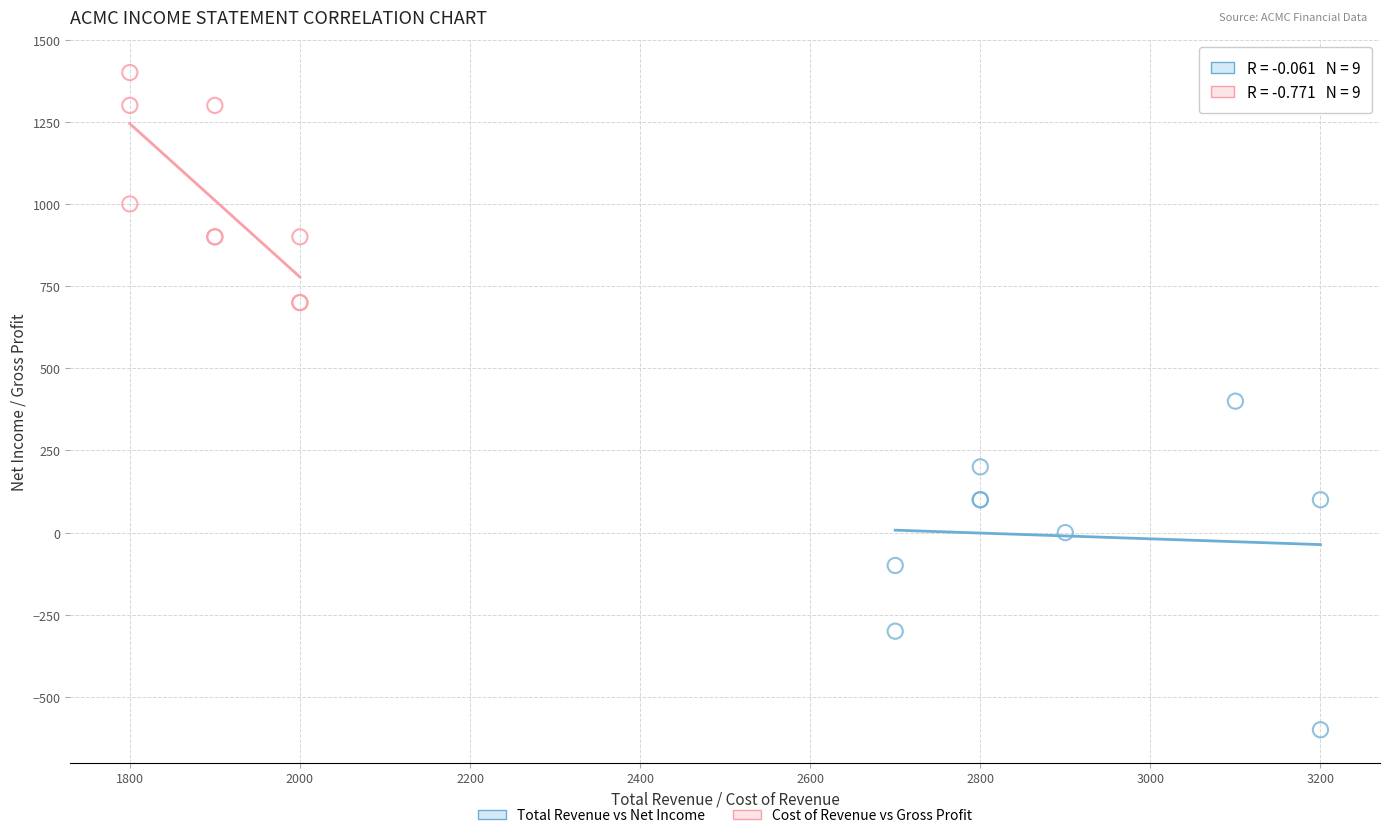

Which series has the largest Y range (max minus min)?

Total Revenue vs Net Income